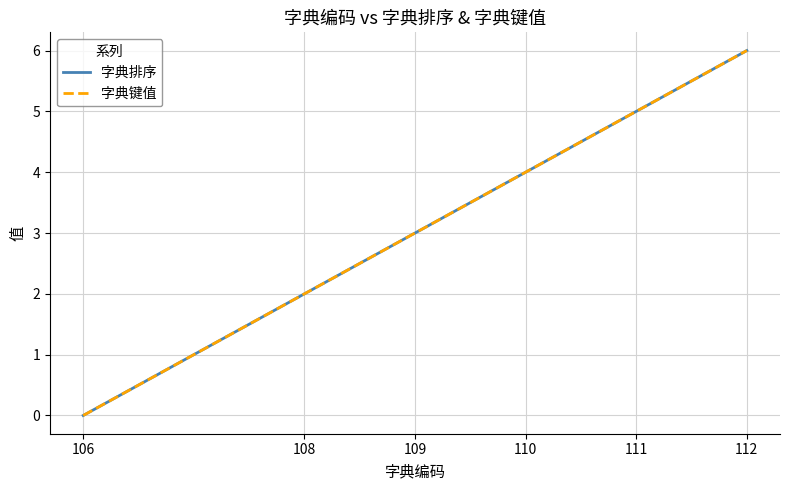

Which category has the highest value in the 字典键值 series?

112